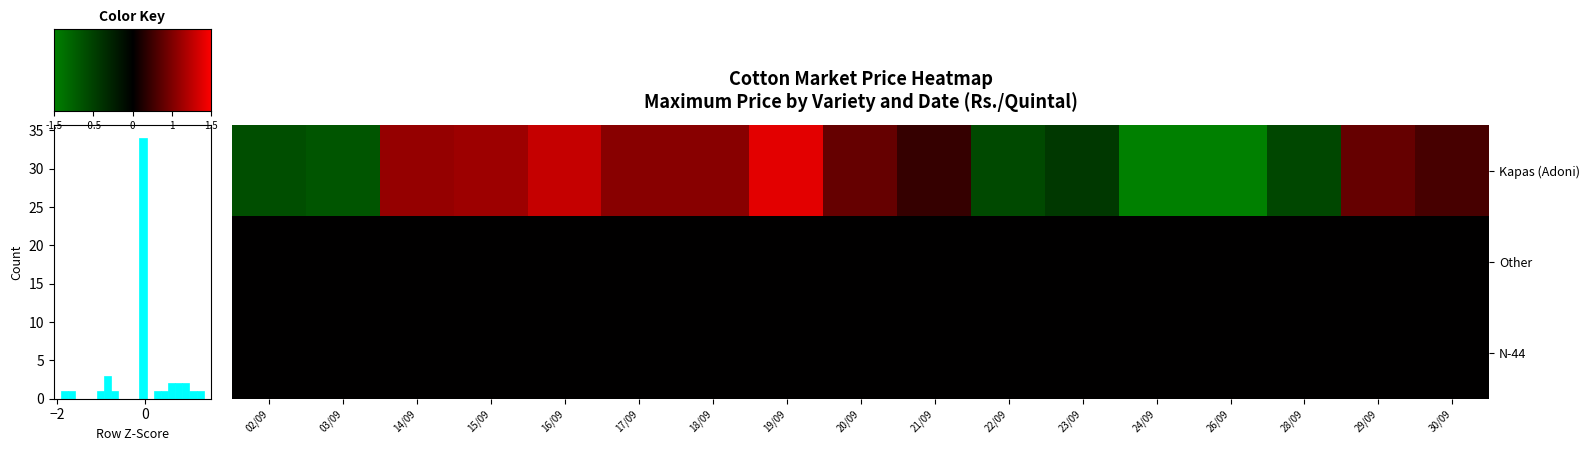

Is it true that row_0 equals 0.3 at 9?

True